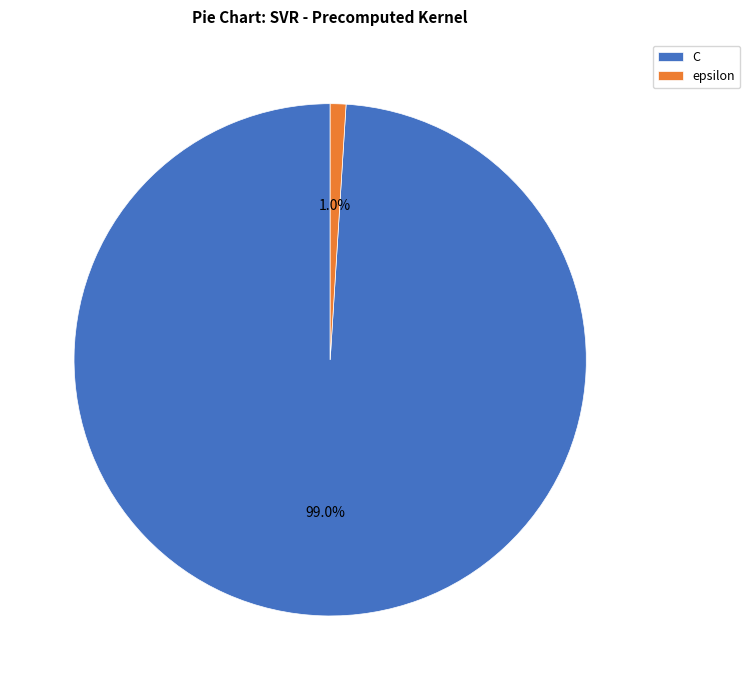

Which slice is the smallest?

epsilon